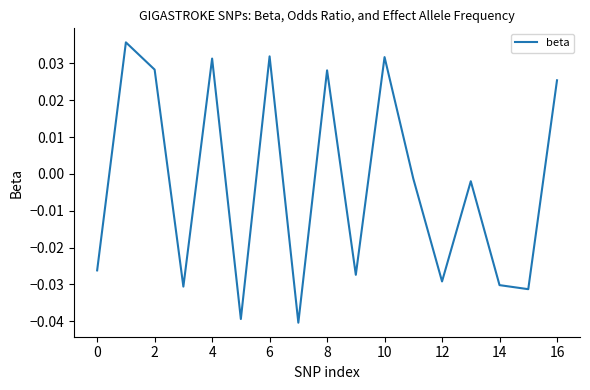

How many interior local valleys (lower than both neighbors) does the data have?

6